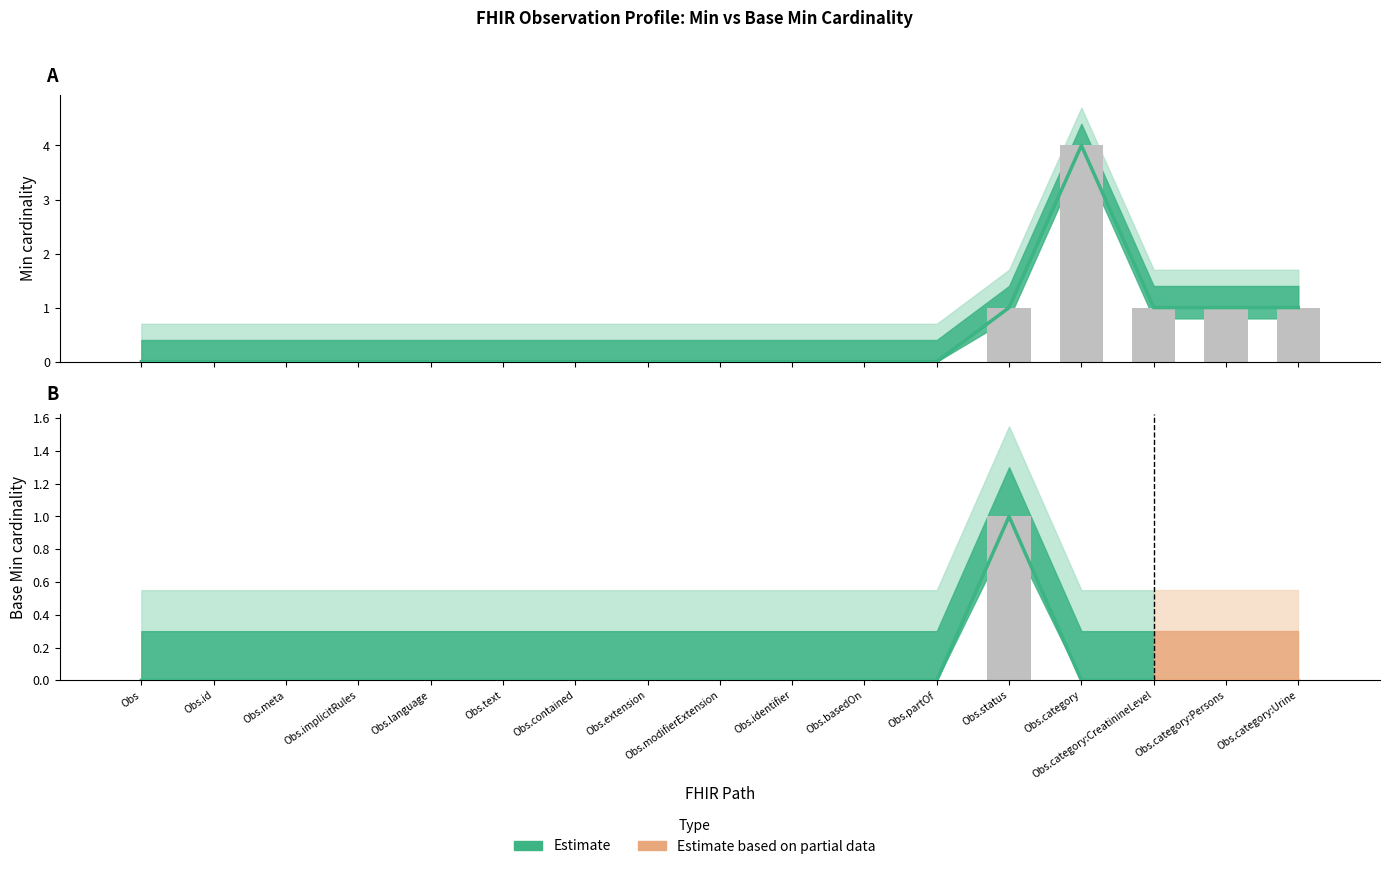

What is the sum of all Min values?

8